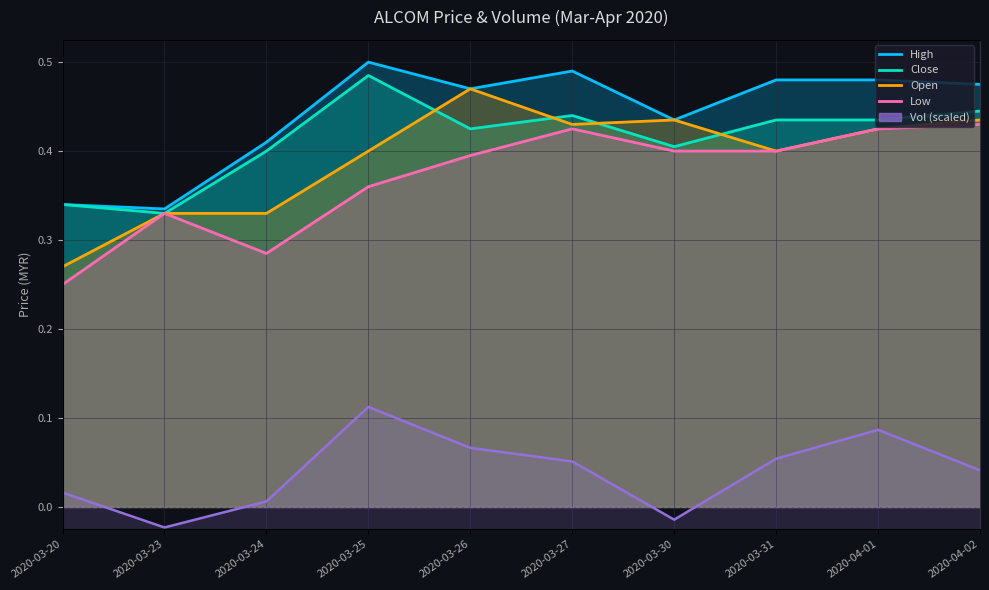

What position from the right is 2020-03-23?

9